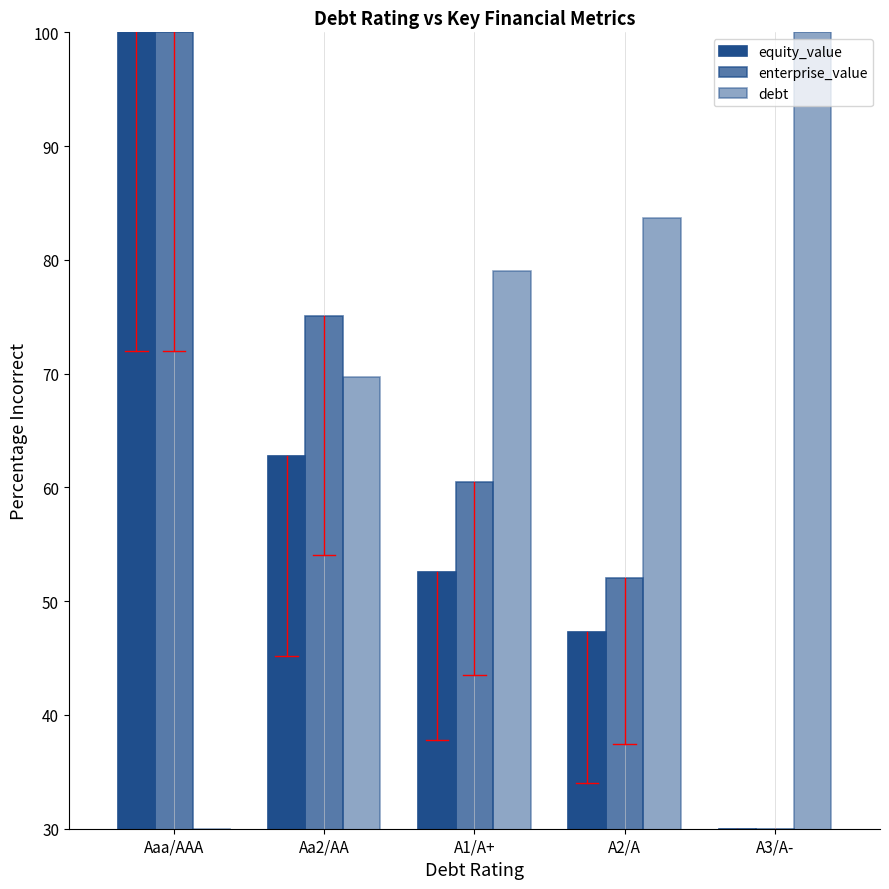

How many data points in enterprise_value are less than 60?

2